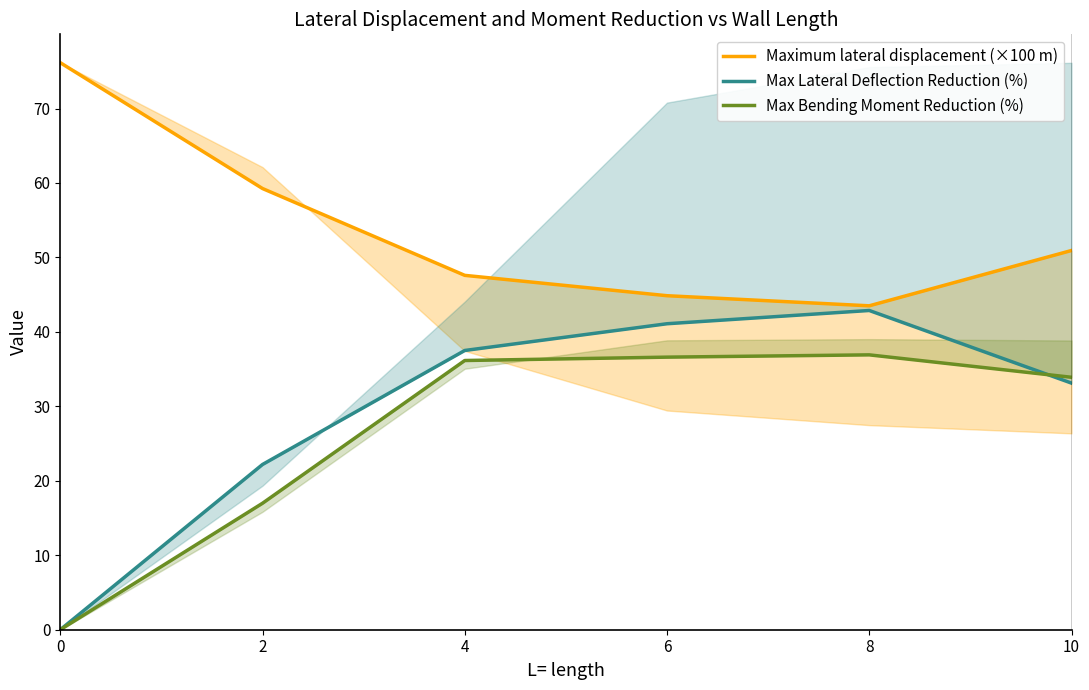

Reading left to right, list all the values displayed in this chart.

Maximum lateral displacement (×100 m): 76.2	59.3	47.6	44.9	43.5	50.9
Max Lateral Deflection Reduction (%): 0.0	22.2	37.5	41.1	42.9	33.1
Max Bending Moment Reduction (%): 0.0	17.0	36.2	36.6	36.9	33.9